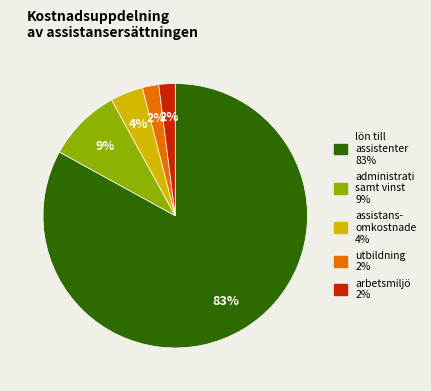

Is there a majority slice in this chart?

Yes